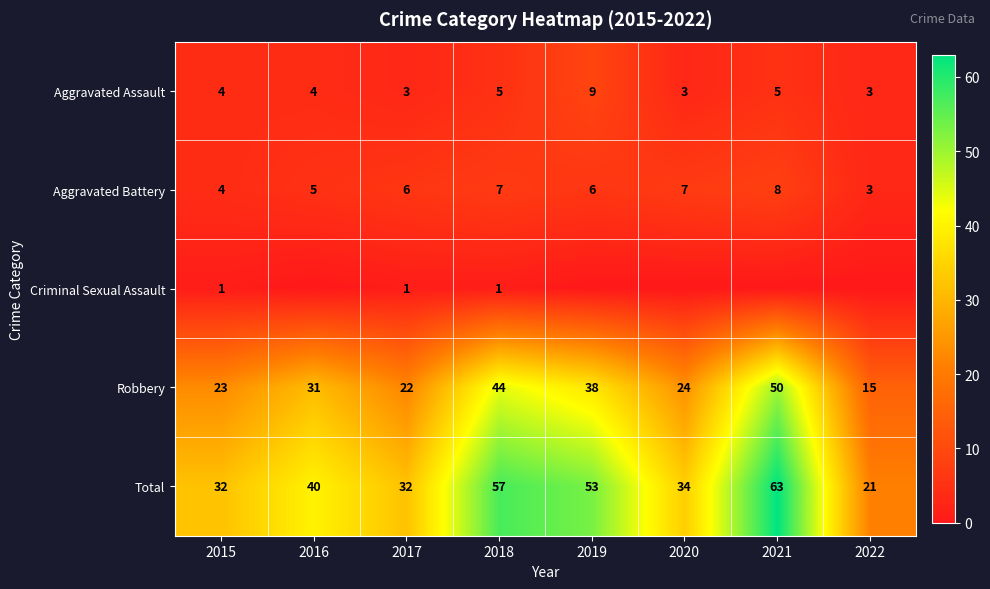

At which category is the sum across all series the highest?

2021